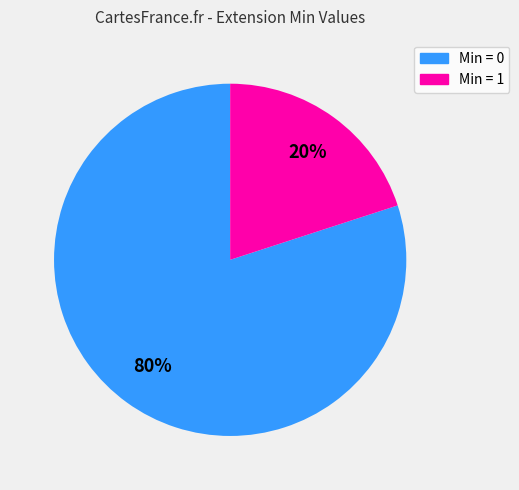

Which slice is the smallest?

Min = 1